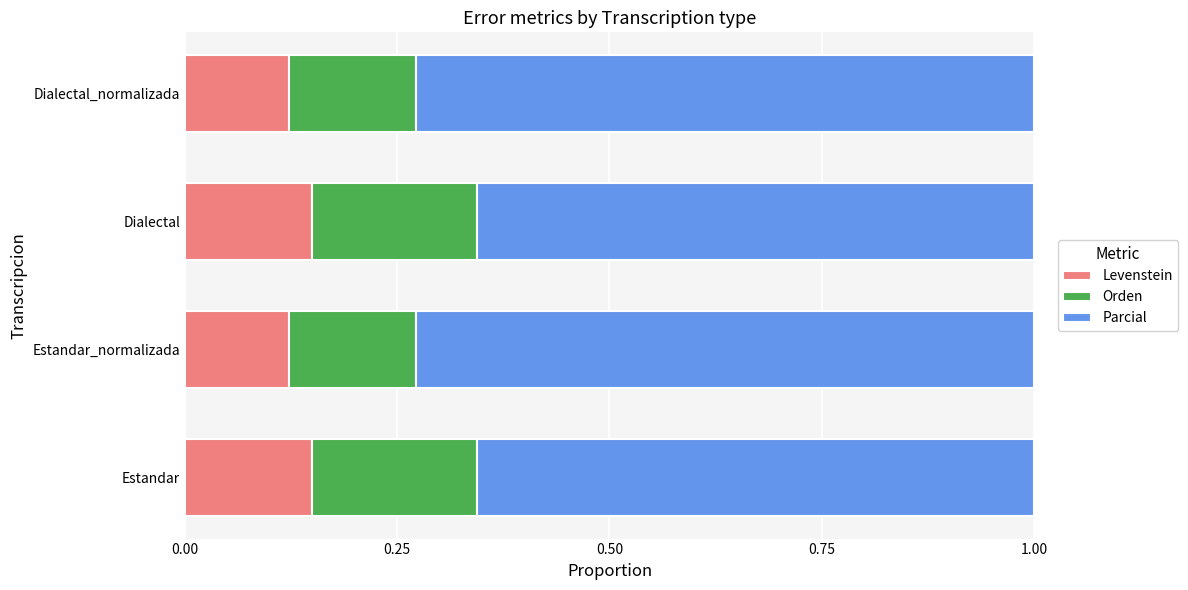

The Levenstein series shows 0.2 at Estandar_normalizada. True or false?

False